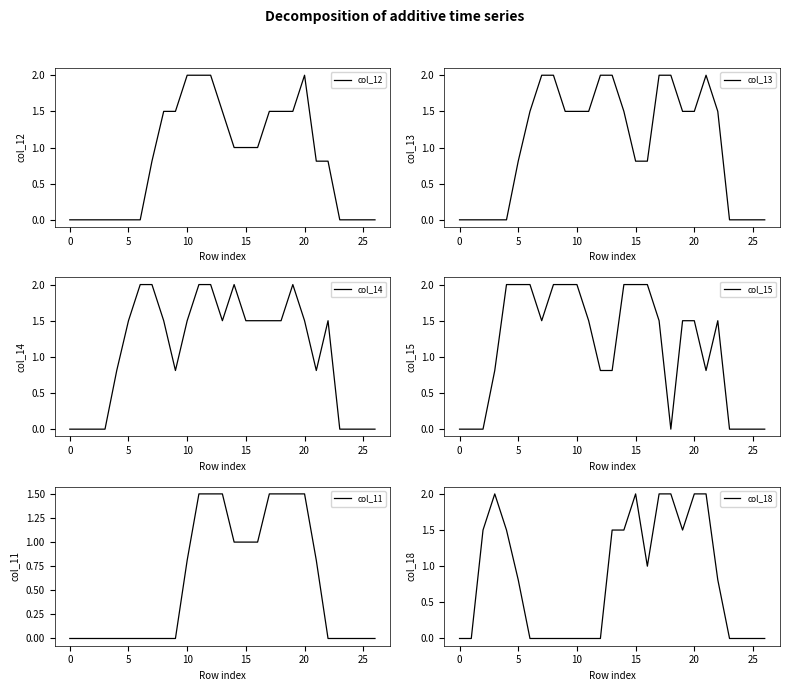

At which category is the sum across all series the highest?

17